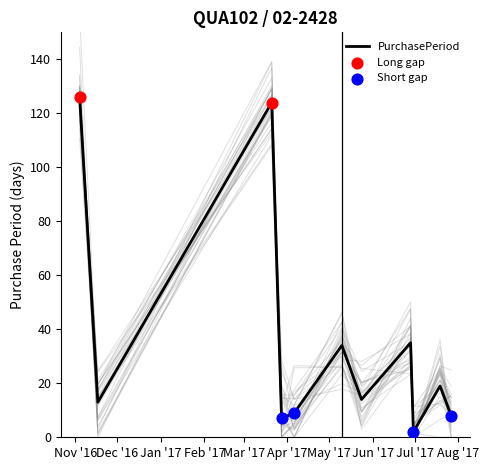

Approximately how many times larger is the value at 2017-03-21 compared to 2016-11-04?

1.0